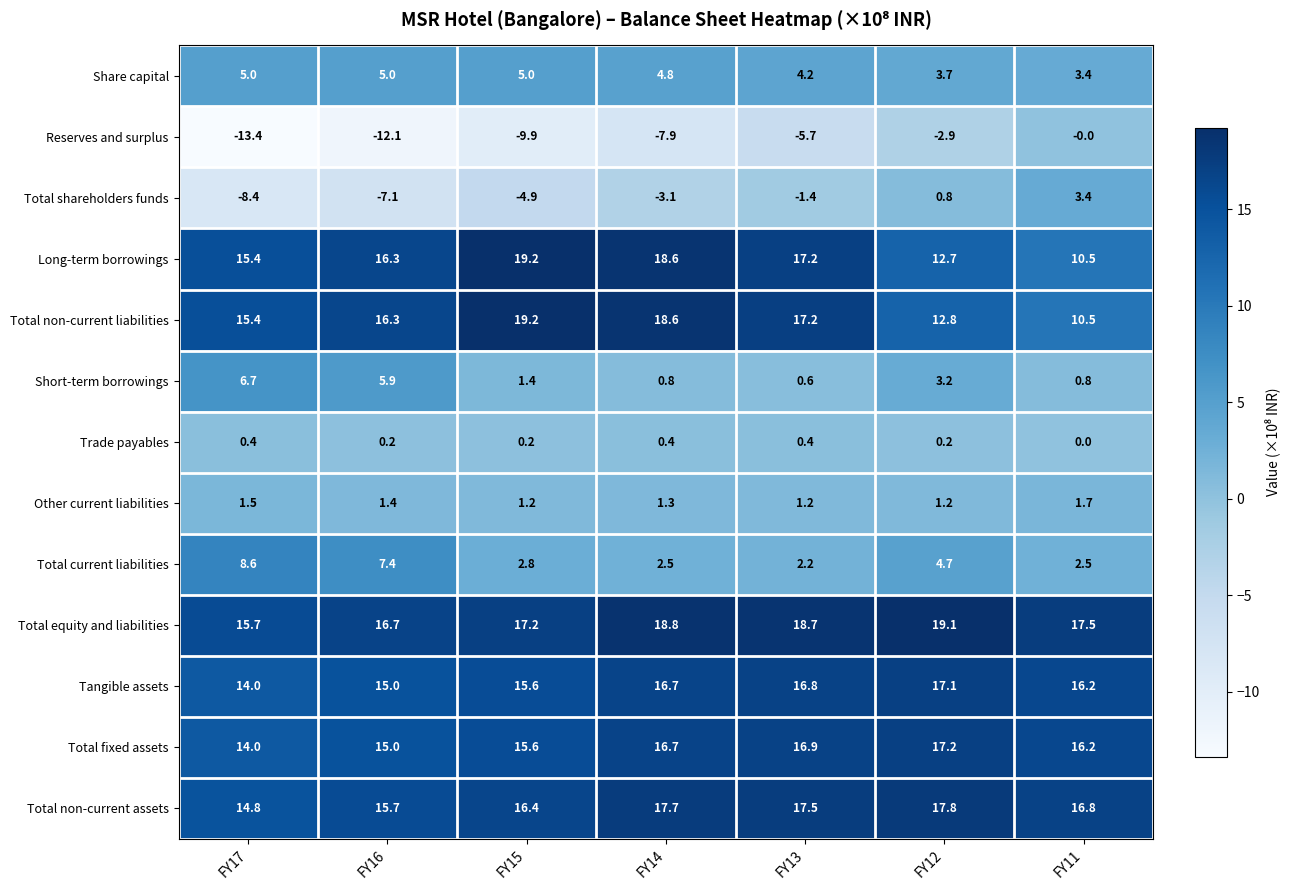

What is the sum of the Short-term borrowings values at FY17 and FY14?

7.5